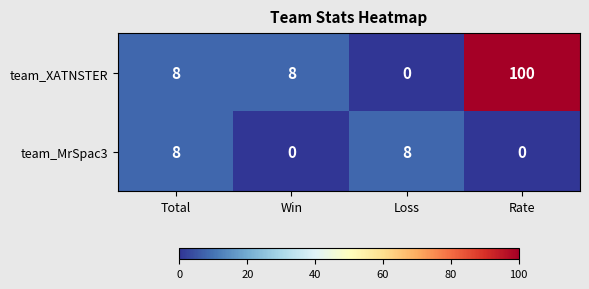

How many values in the team_XATNSTER series are below 8?

1